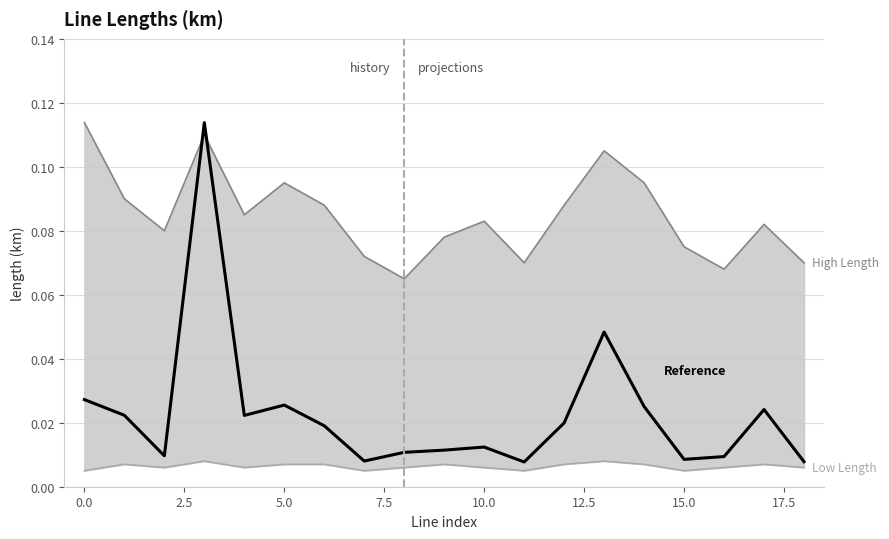

What position from the right is 18?

1